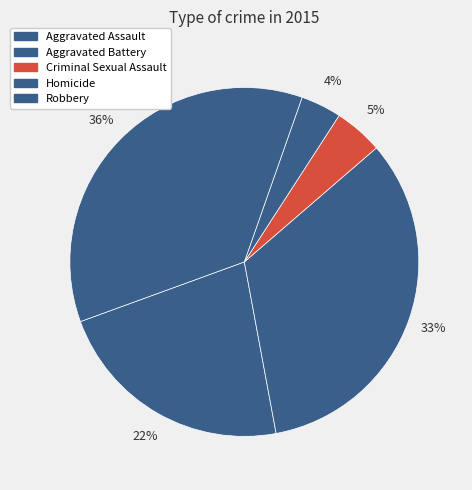

Count the number of slices in the pie.

5